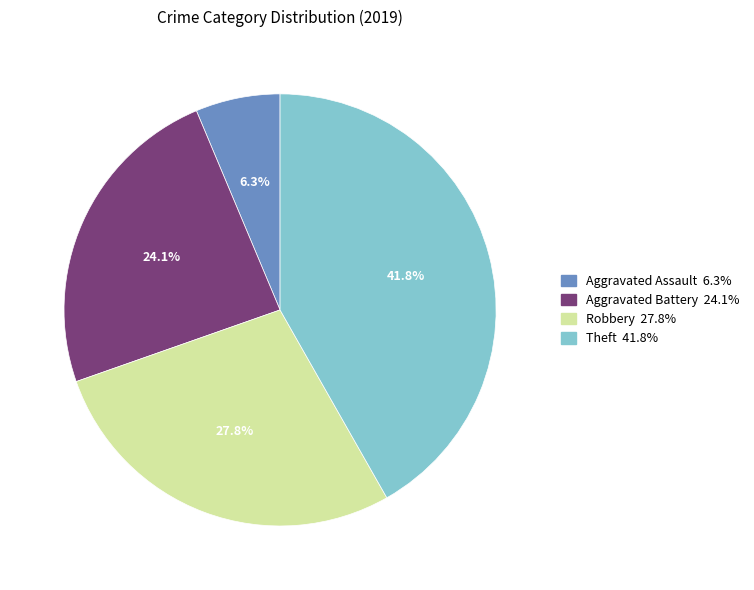

Which slice is the largest?

Theft